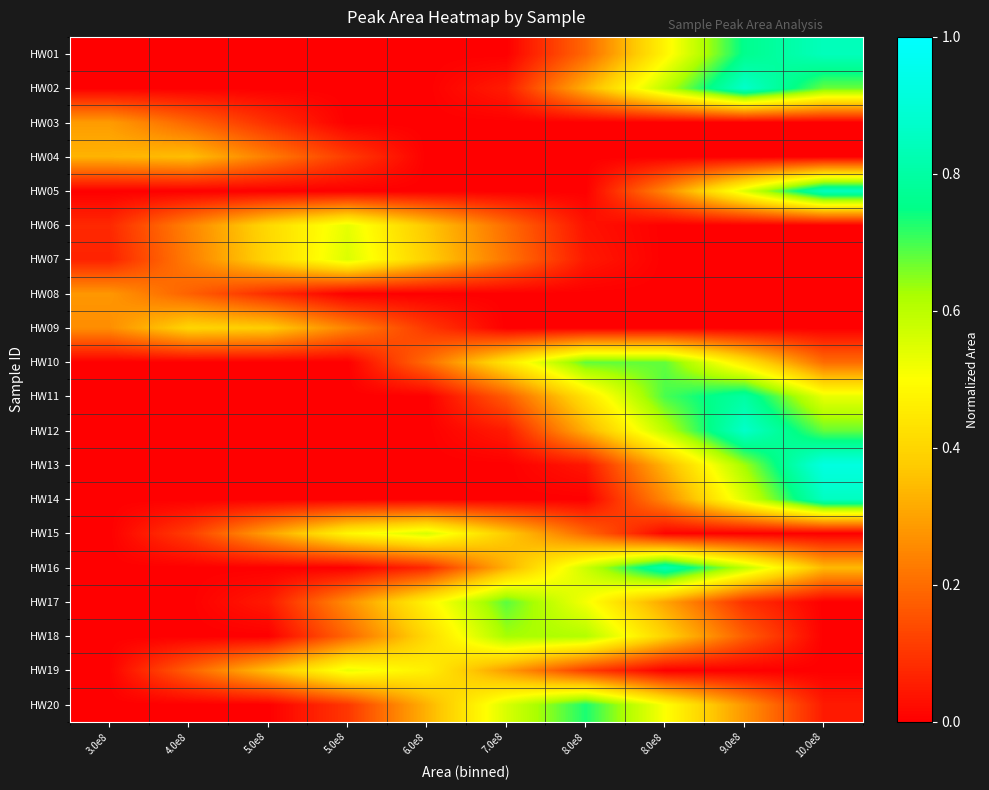

Count the number of data series in this chart.

20